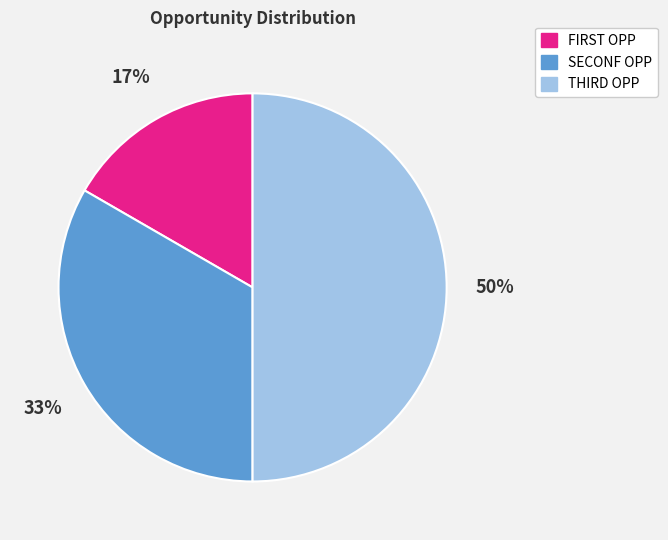

How many slices are in this pie chart?

3